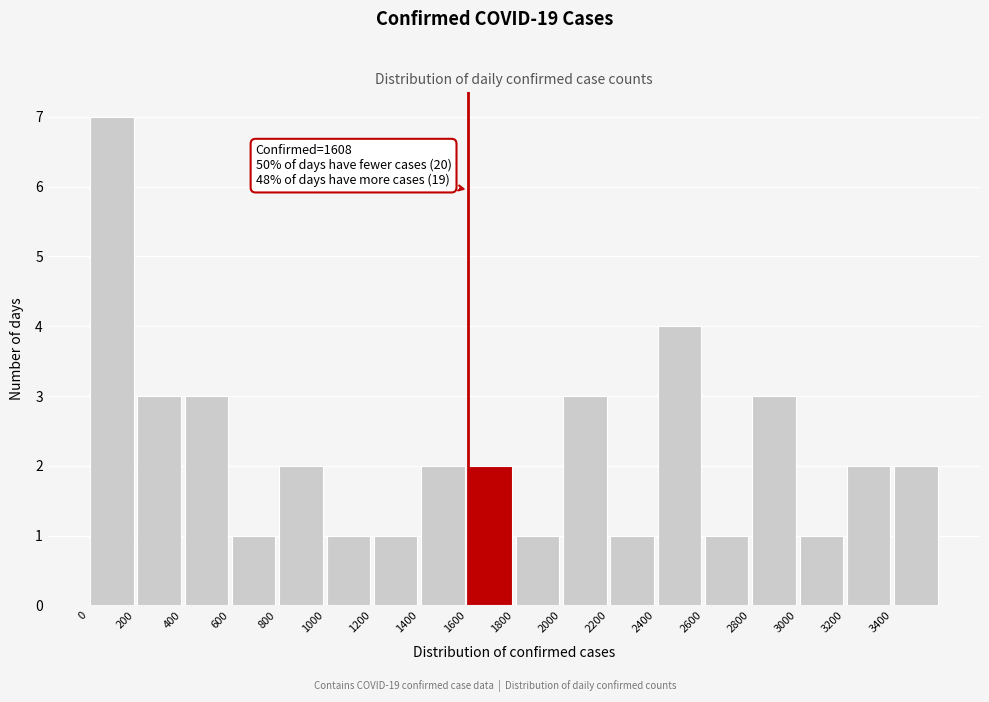

Which range on the x-axis has the tallest bar?

0 to 200